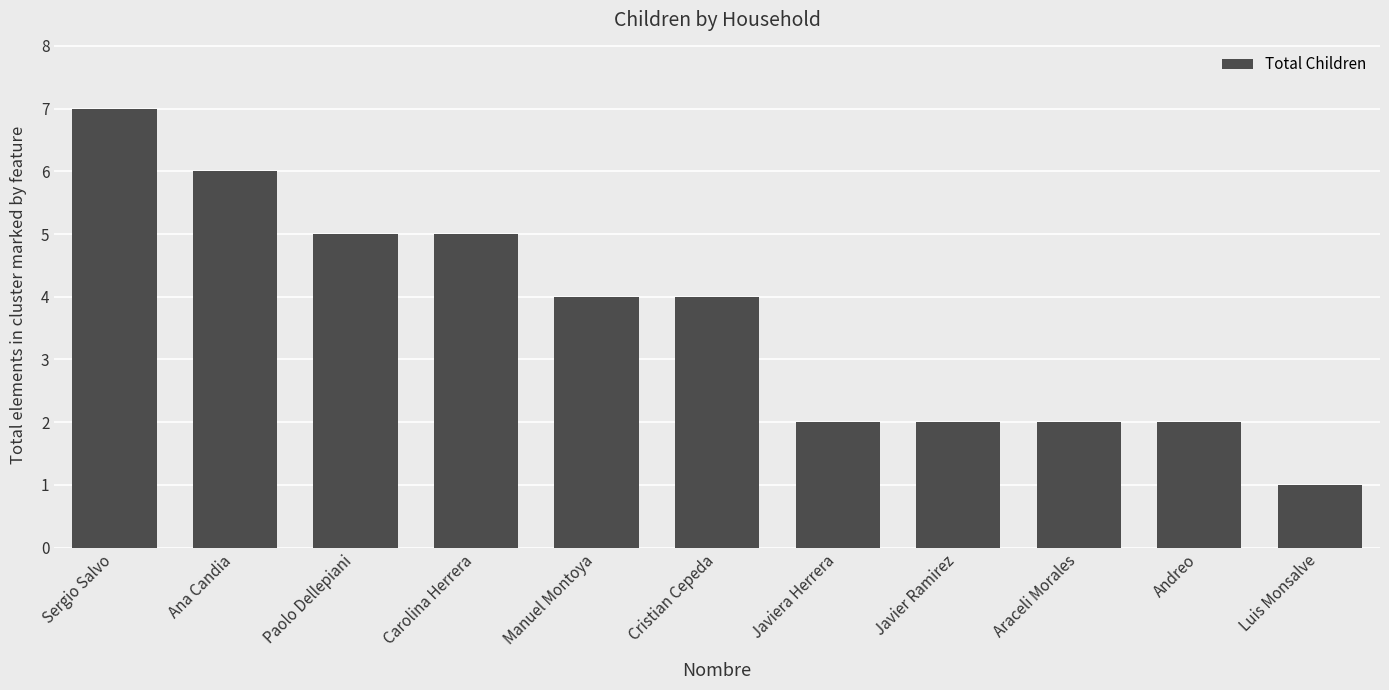

Is it true that the value at Andreo is 3?

False